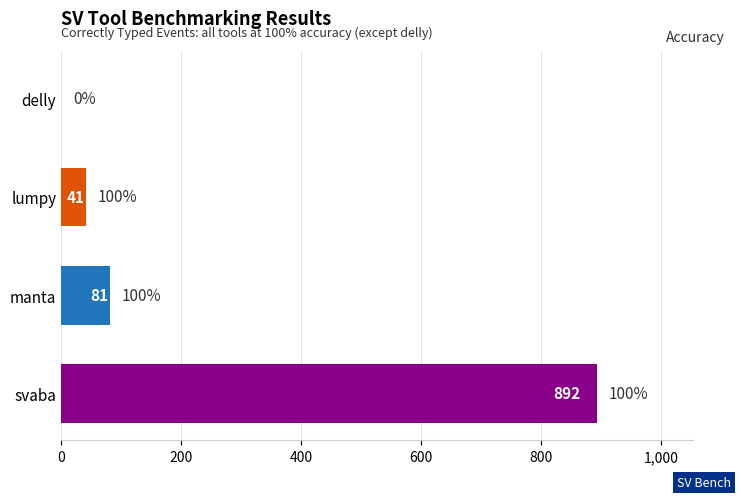

What is the maximum value shown in the chart?

892